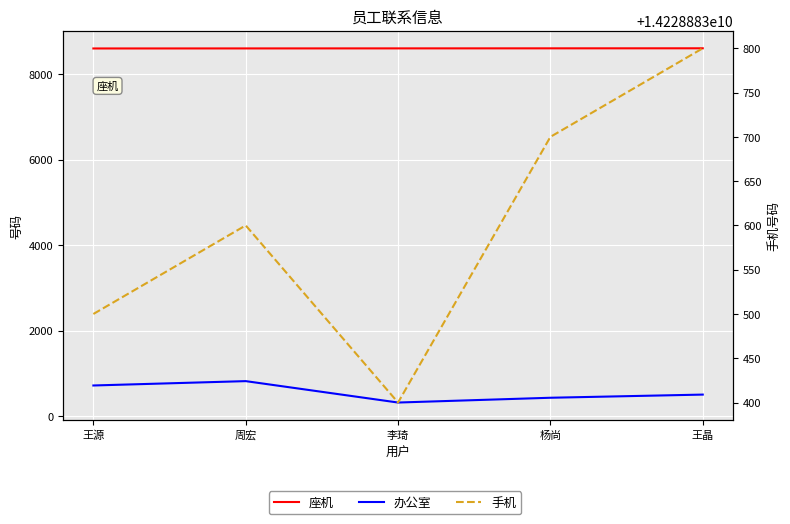

Reading left to right, transcribe all the data shown in this chart.

座机: 王源=8601	周宏=8602	李琦=8603	杨尚=8604	王晶=8605
办公室: 王源=715	周宏=817	李琦=316	杨尚=428	王晶=502
手机: 王源=14228883500	周宏=14228883600	李琦=14228883400	杨尚=14228883700	王晶=14228883800